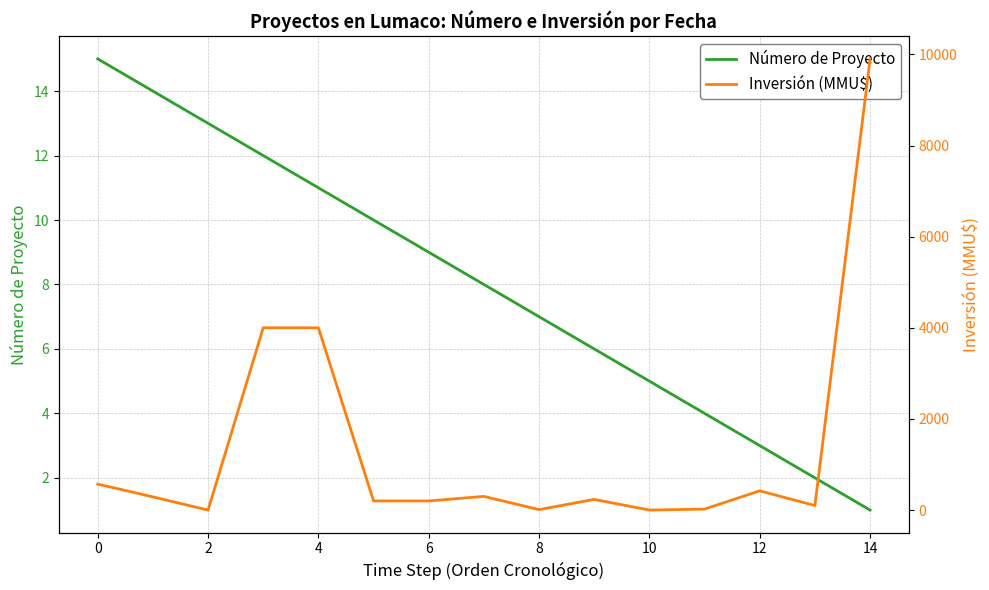

In Inversión (MMU$), how many points are higher than both neighbors (excluding endpoints)?

3